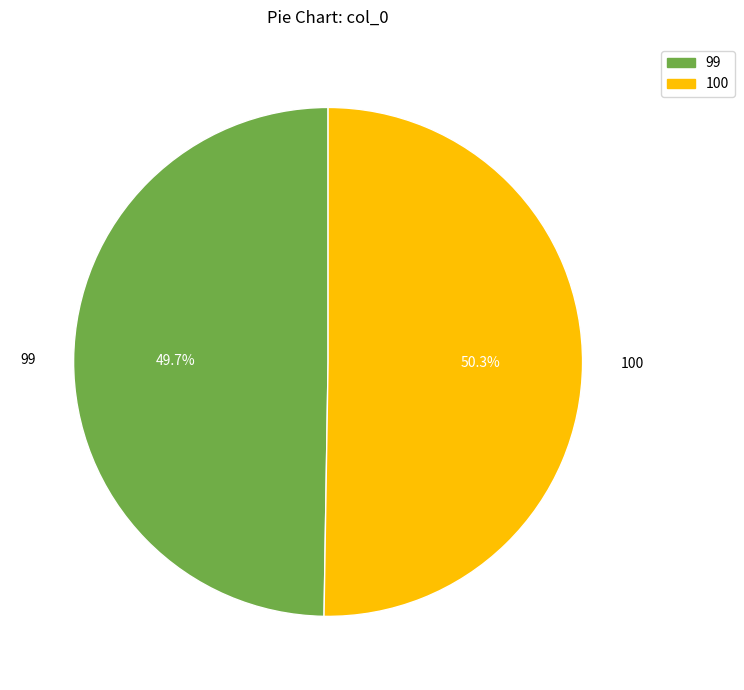

Does any single category account for the majority?

Yes